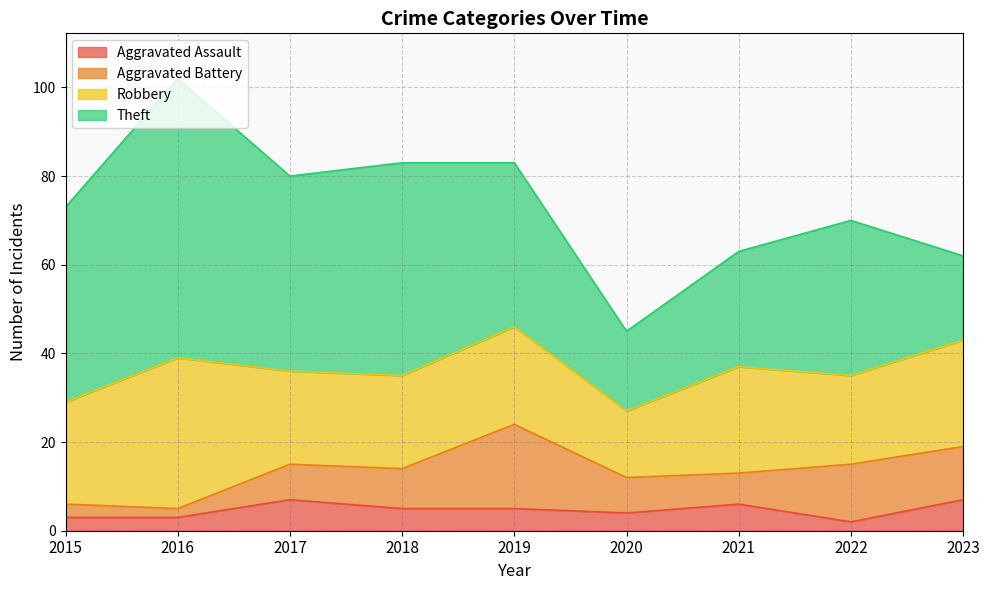

Between 2015 and 2016, which is larger?

2015